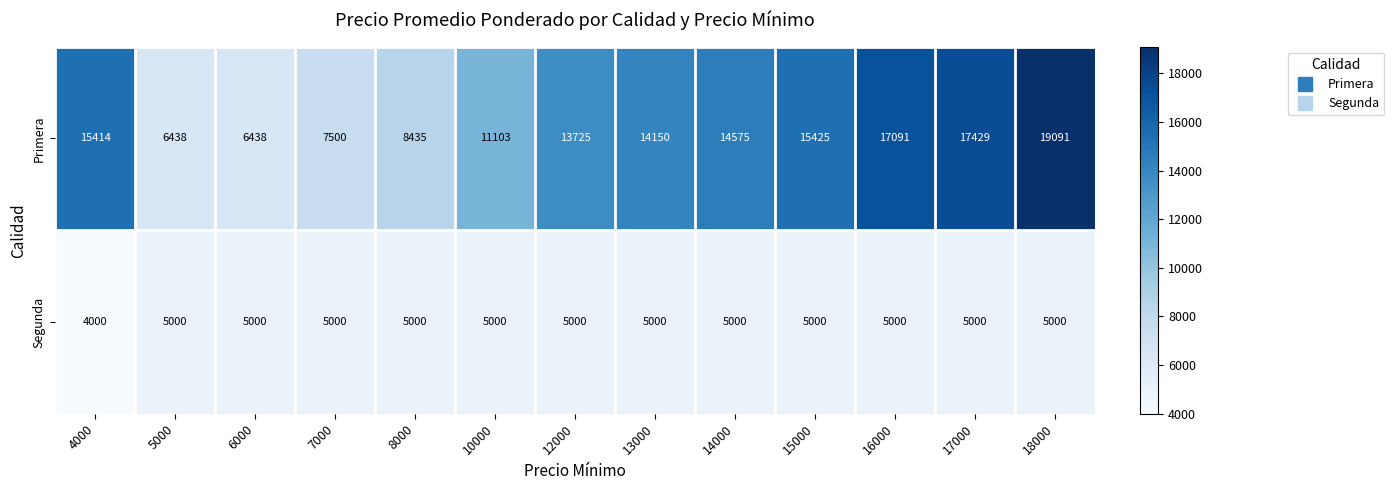

What is the total value across all series at 10000?

16103